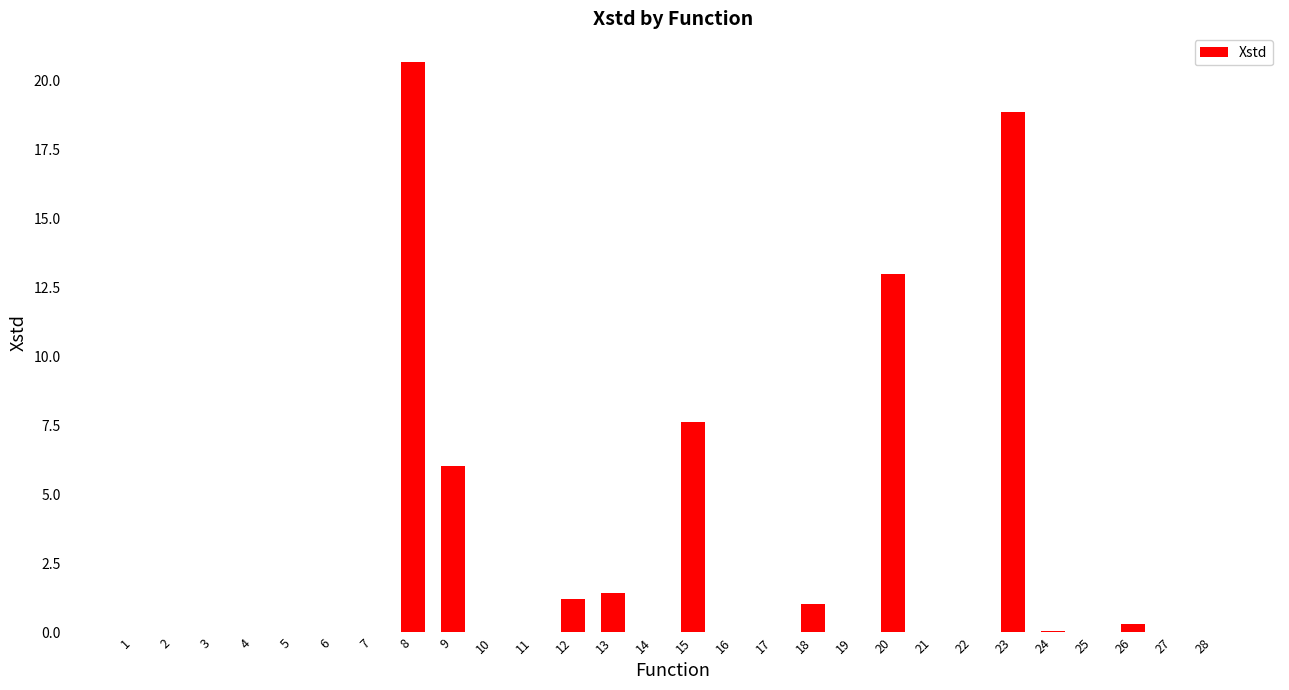

True or false: the data shows 0.0 at 11.

True